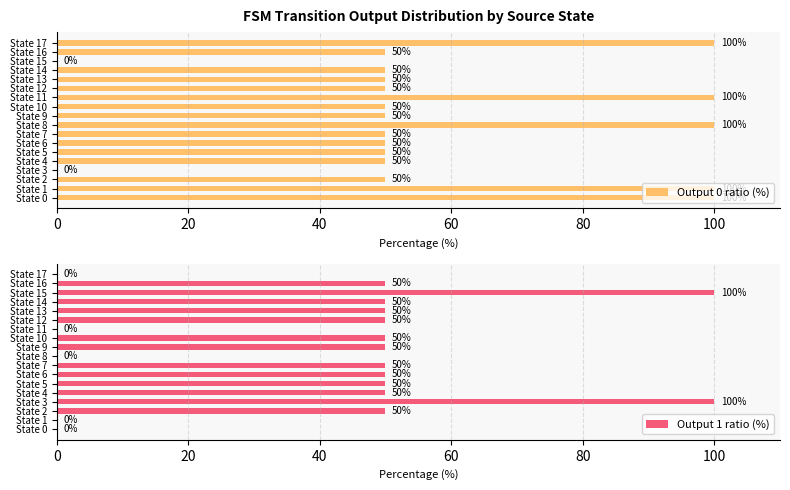

Does the chart contain stacked bars?

No